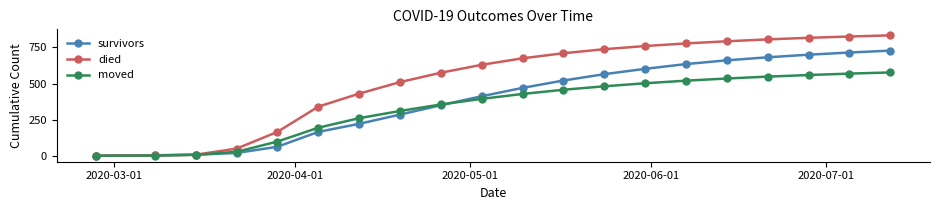

Which series has the largest total across all categories?

died